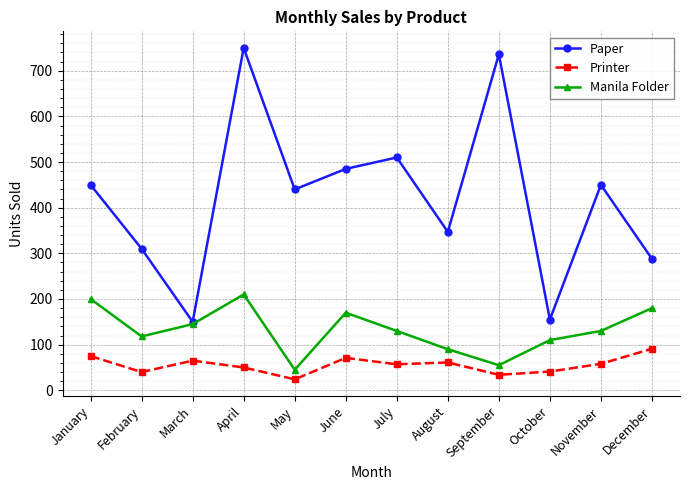

How many categories are shown in the chart?

12